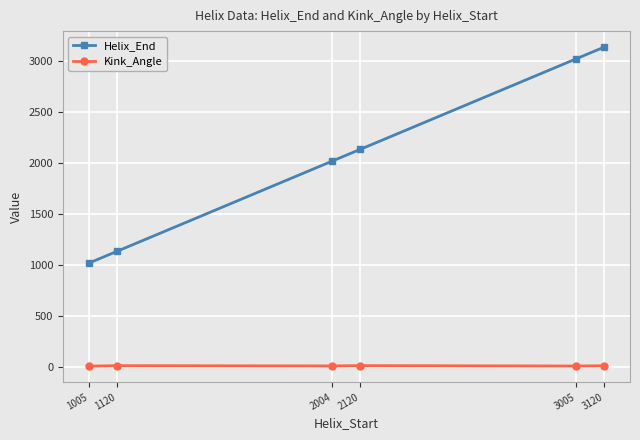

How many data points in Helix_End are less than 2132?

3